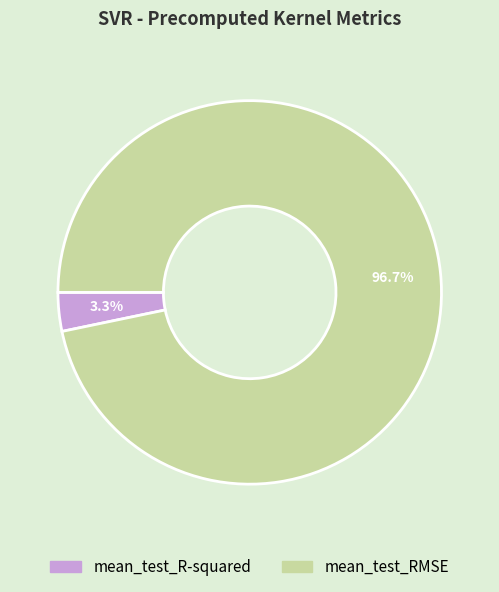

Which category has the smallest portion of the pie?

mean_test_R-squared